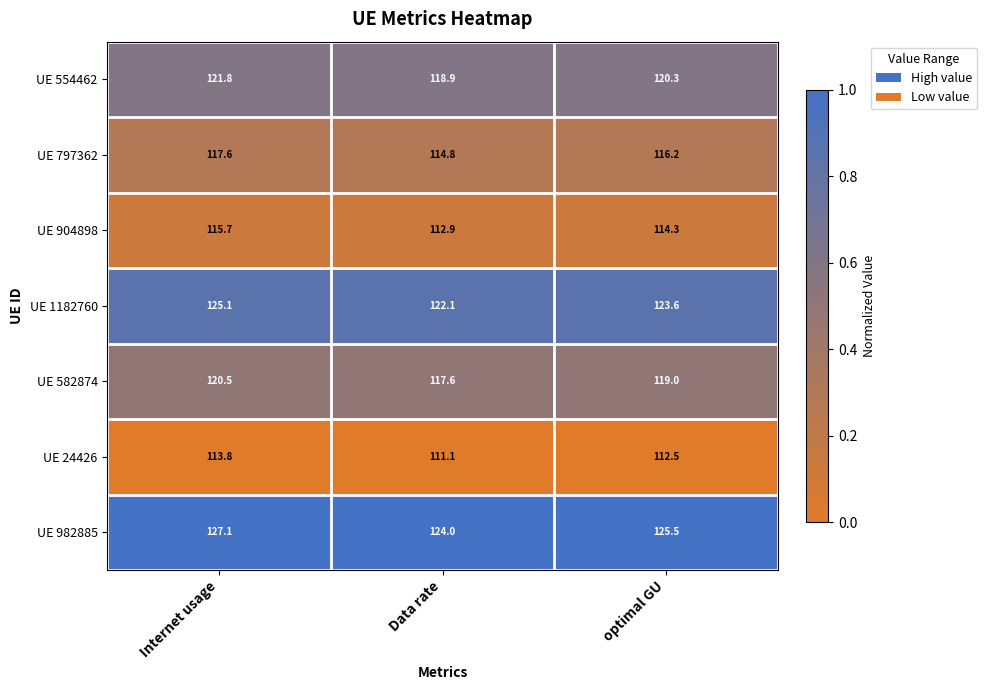

How many series are shown in this chart?

7